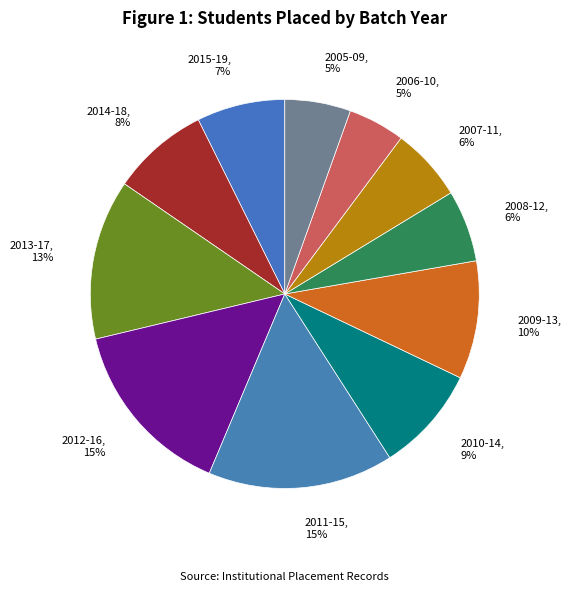

Rank the categories by value from lowest to highest.

2006-10, 2005-09, 2008-12, 2007-11, 2015-19, 2014-18, 2010-14, 2009-13, 2013-17, 2012-16, 2011-15